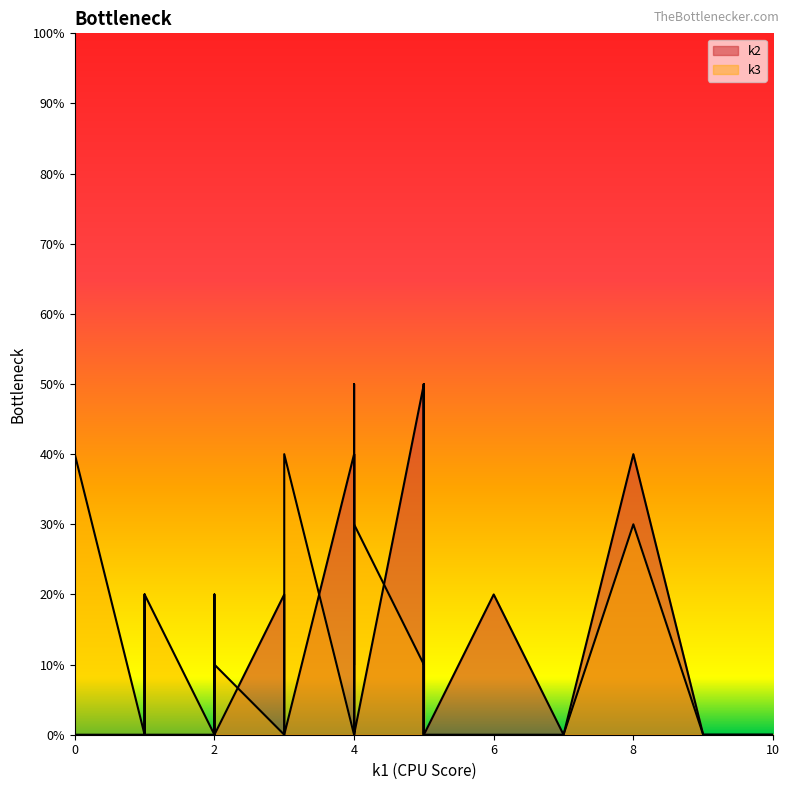

Reading right to left, transcribe all the data shown in this chart.

k2: 0	0	0	2	4	0	0	0	3	0	5	2	2	0	3	4	0	1	1	3	0	0	4	0	5	1	0	5	0	3	2	2	0	0	0	3	0	2	0	0
k3: 4	0	2	0	0	0	3	1	0	0	1	0	0	3	0	0	0	0	0	0	0	0	3	0	0	0	0	1	3	5	1	2	5	1	0	5	4	0	3	0